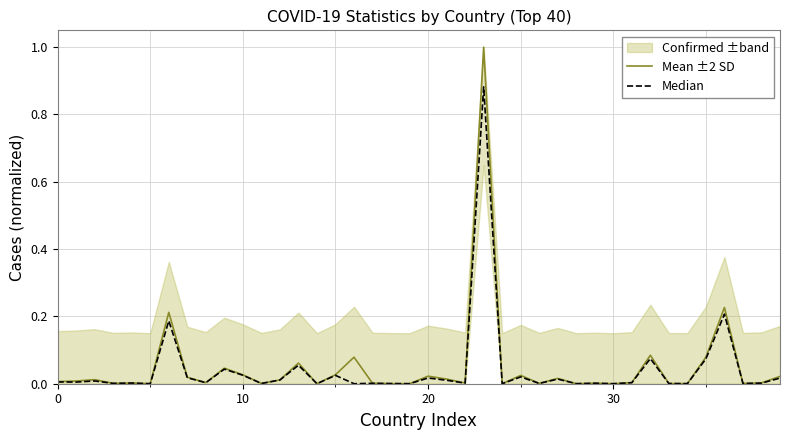

Which series has the widest spread of values?

Mean ±2 SD